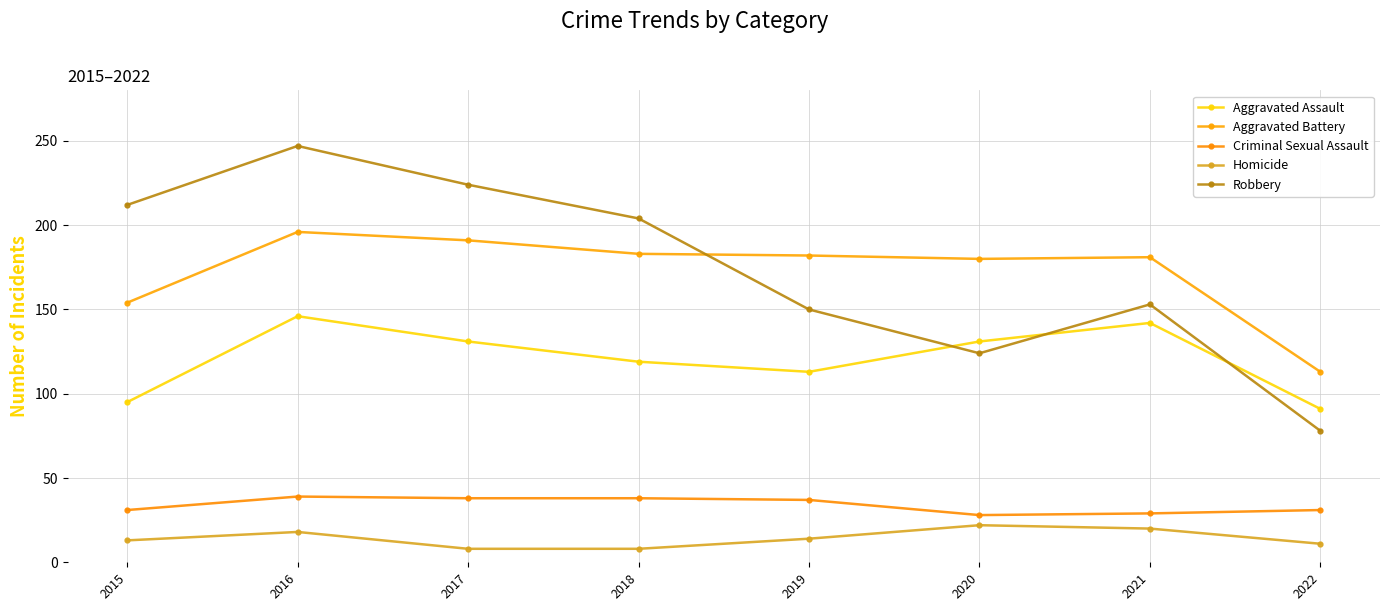

Is it true that Robbery equals 193 at 2020?

False